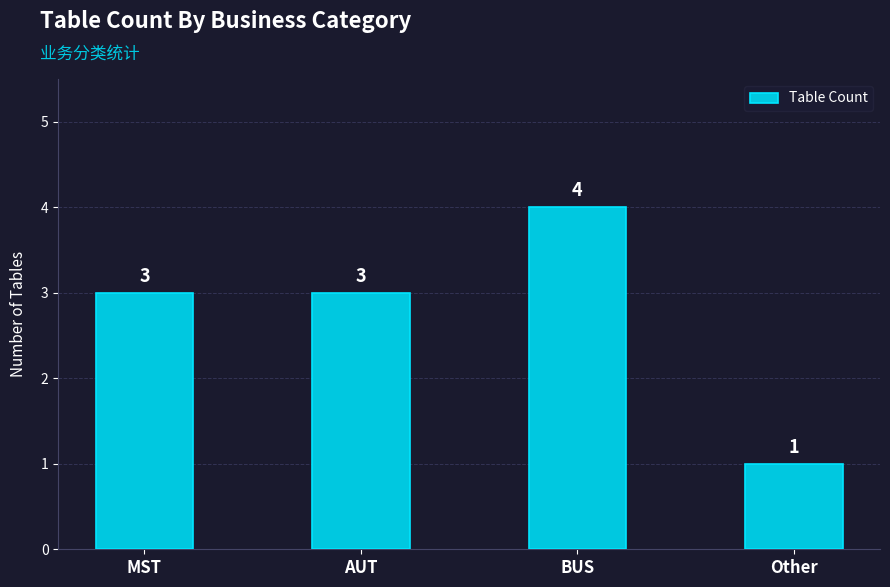

What is the average value?

3